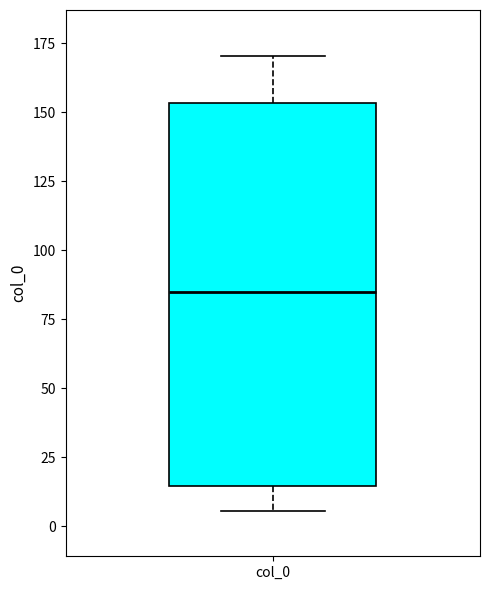

Read this box plot against the y-axis: the position of the median line, the range covered by the box, and the ends of both whiskers. The values are not printed on the chart, so give them approximately, as read against the axis.

median 85, box 15 to 155, whiskers 5 to 170